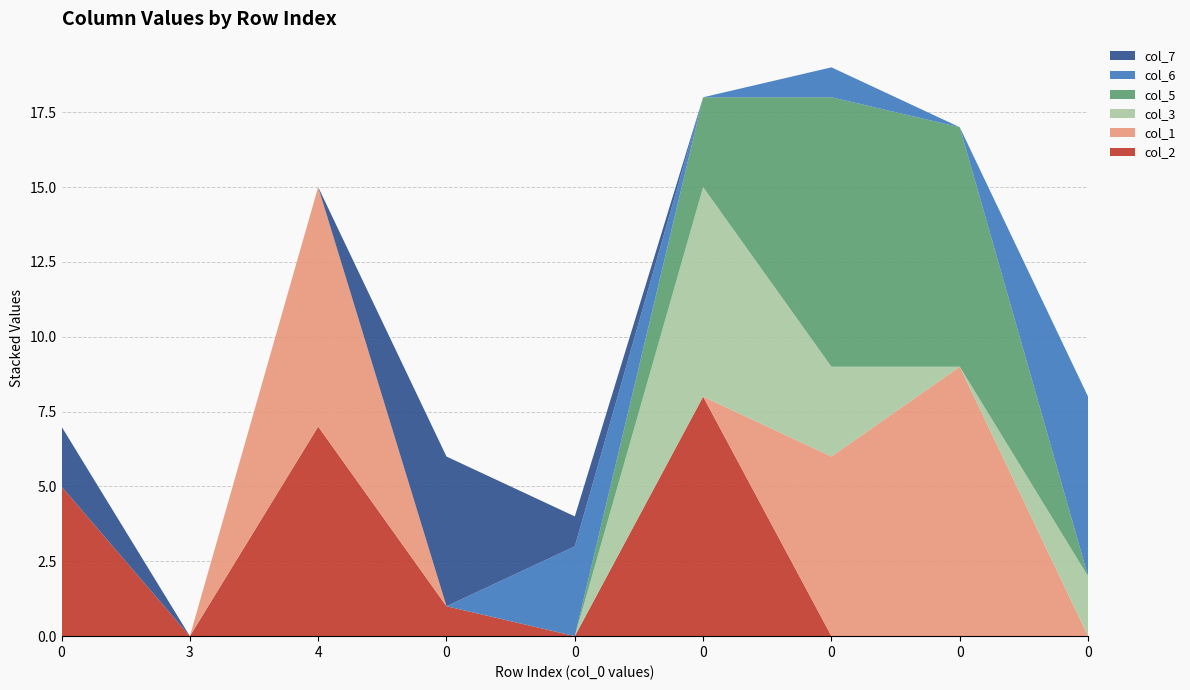

Reading left to right, what are all the values shown in this chart?

col_2: 5	0	7	1	0	8	0	0	0
col_1: 0	0	8	0	0	0	6	9	0
col_3: 0	0	0	0	0	7	3	0	2
col_5: 0	0	0	0	0	3	9	8	0
col_6: 0	0	0	0	3	0	1	0	6
col_7: 2	0	0	5	1	0	0	0	0